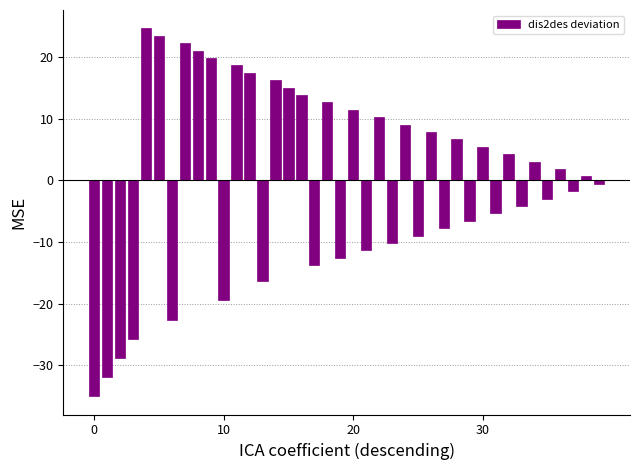

What is the value of the 3rd bar from the left?

-28.8